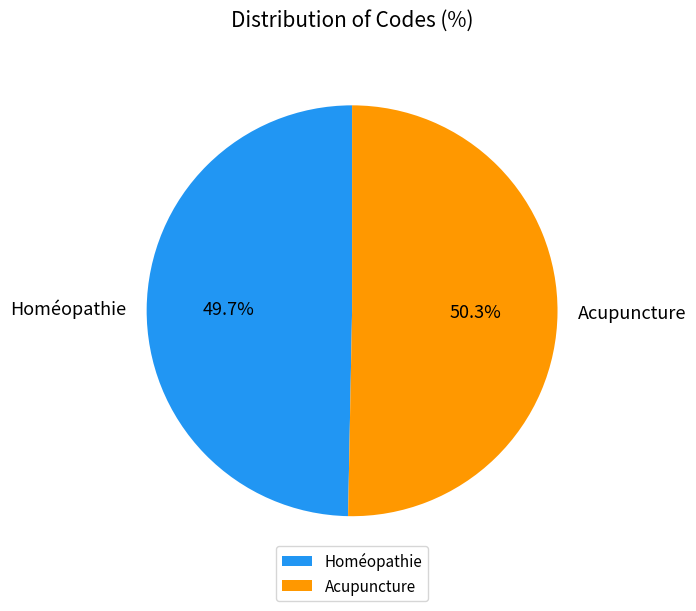

To the nearest percent, what is the difference between the Acupuncture and Homéopathie slice percentages?

1%